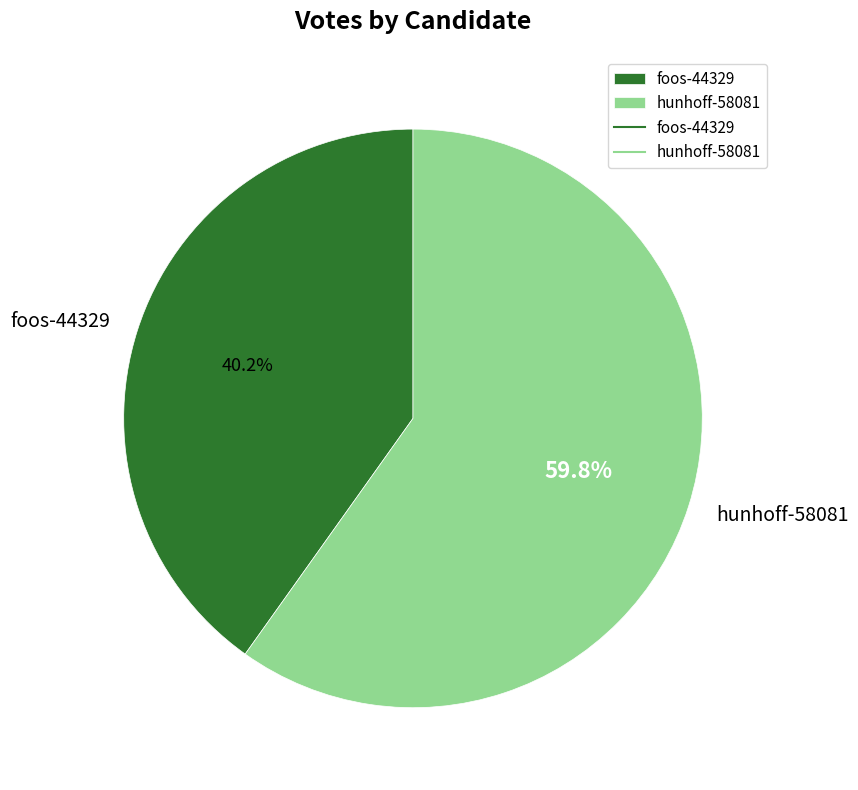

To the nearest percent, what portion does foos-44329 represent?

40%